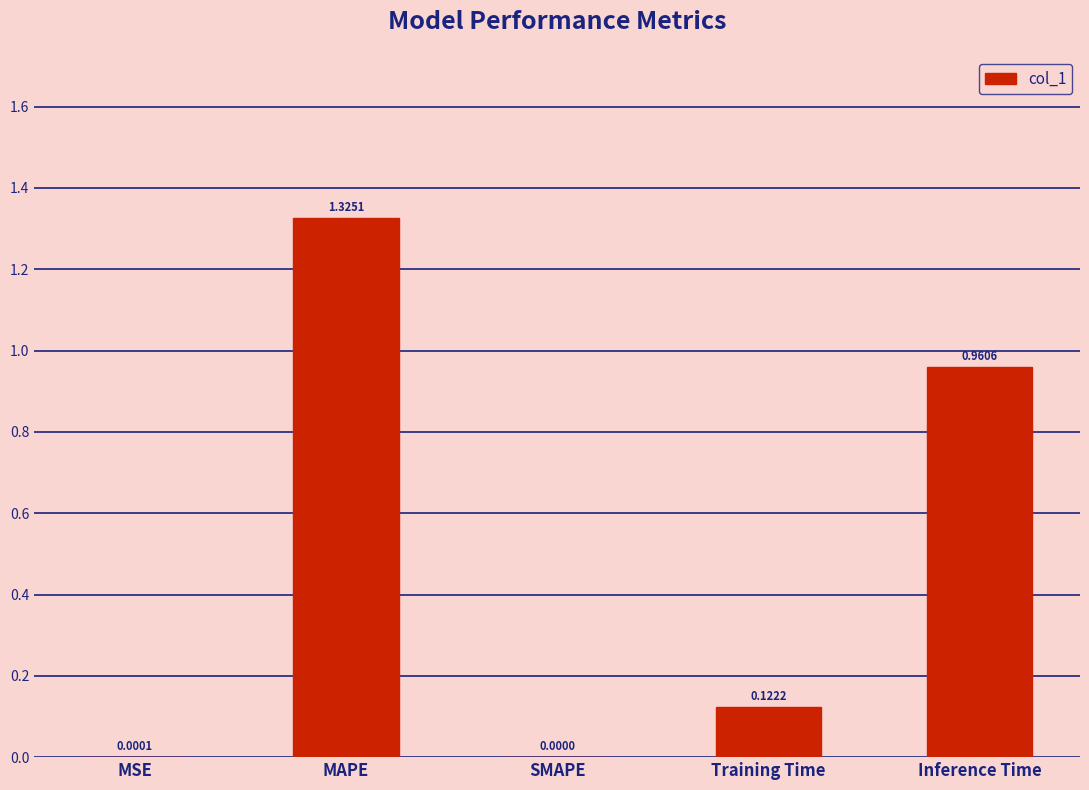

True or false: the data shows 0.2 at Training Time.

False